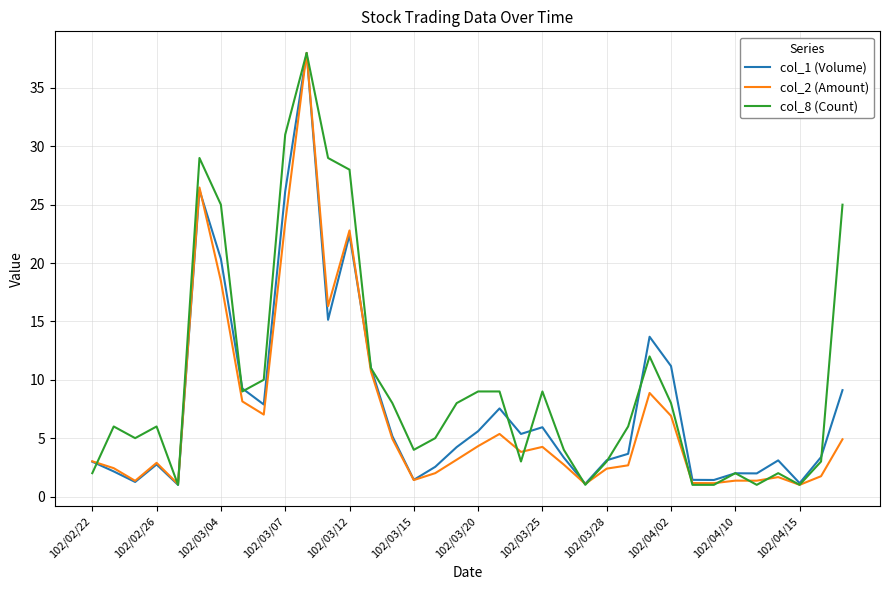

Which series has the largest total across all categories?

col_8 (Count)